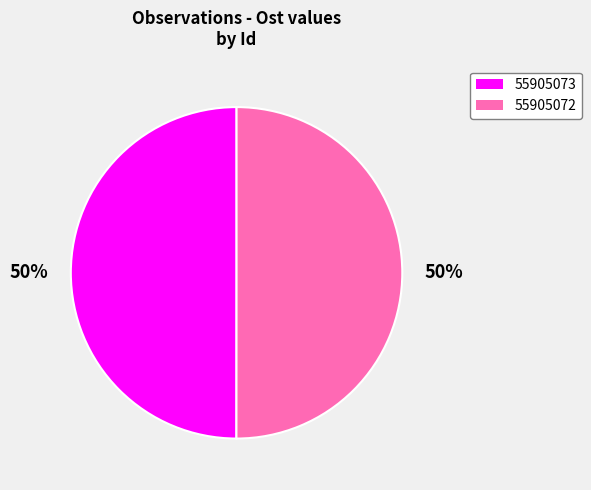

How many segments does this pie chart have?

2